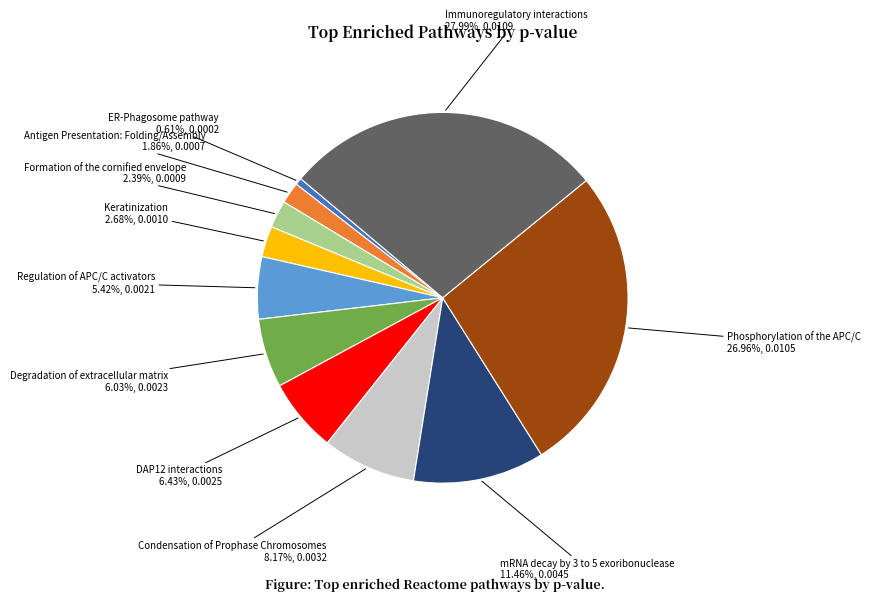

Which has a higher value, Degradation of extracellular matrix or Keratinization?

Degradation of extracellular matrix